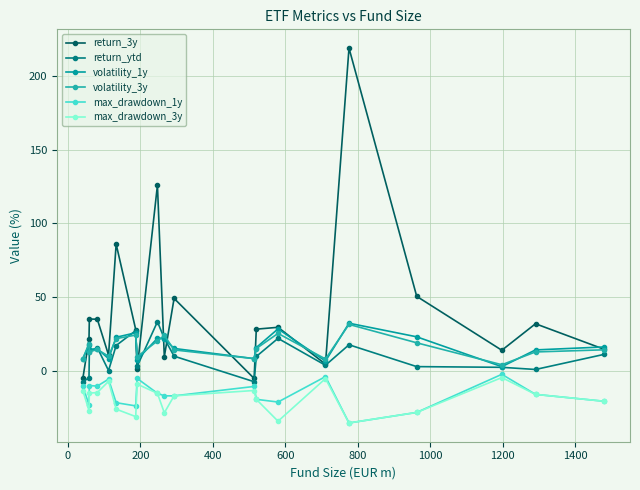

Is this an area chart (filled region under the line)?

No